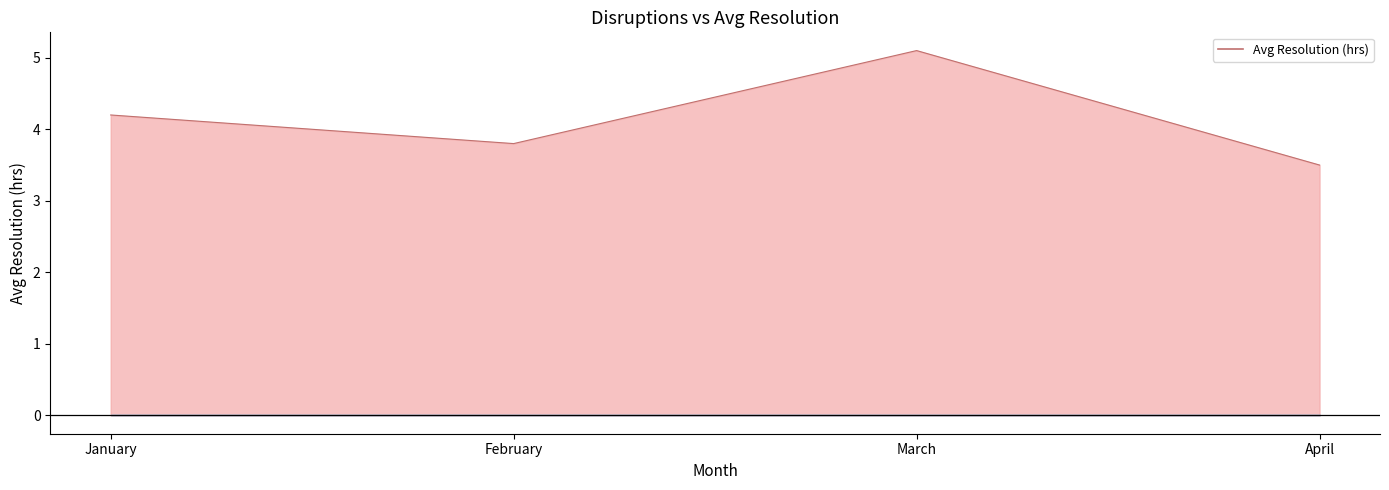

List the labels in order of value, smallest first.

April, February, January, March